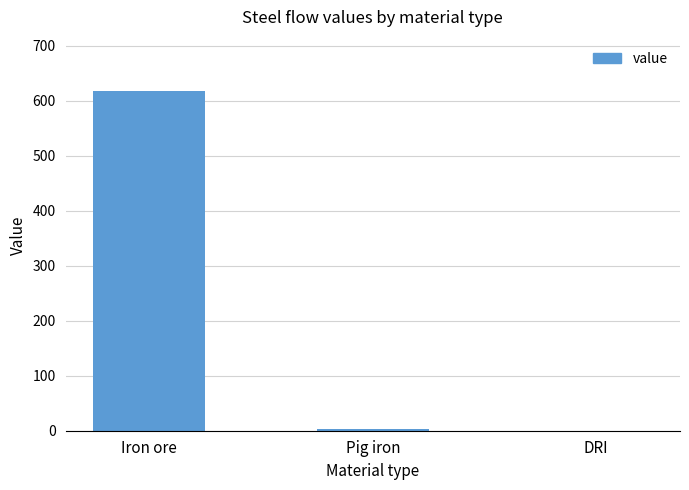

Are the bars grouped side by side (vs. stacked)?

No